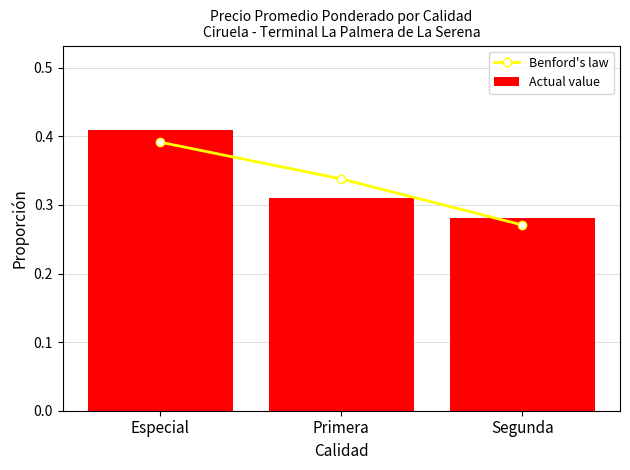

Reading right to left, what are all the values shown in this chart?

Benford's law: Segunda=0.3	Primera=0.3	Especial=0.4
Actual value: Segunda=0.3	Primera=0.3	Especial=0.4